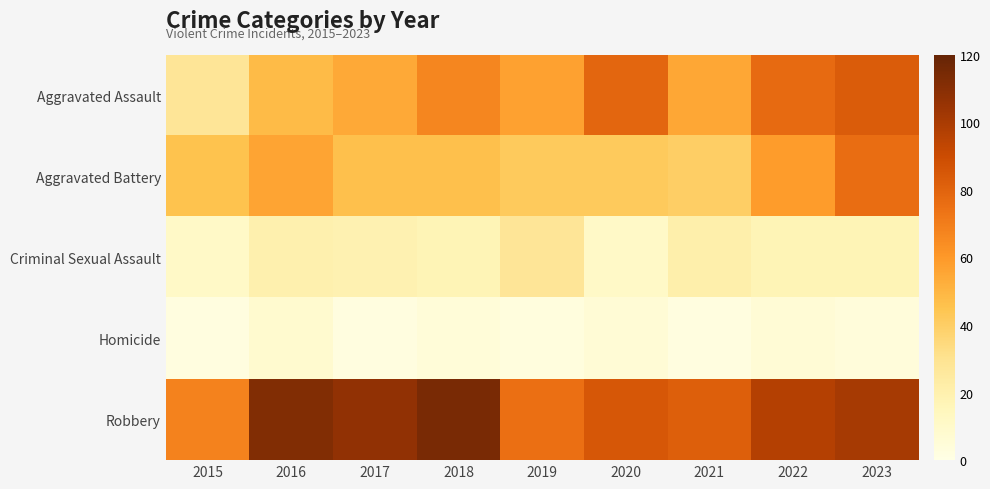

What is the difference between the highest and lowest values at 2021?

80